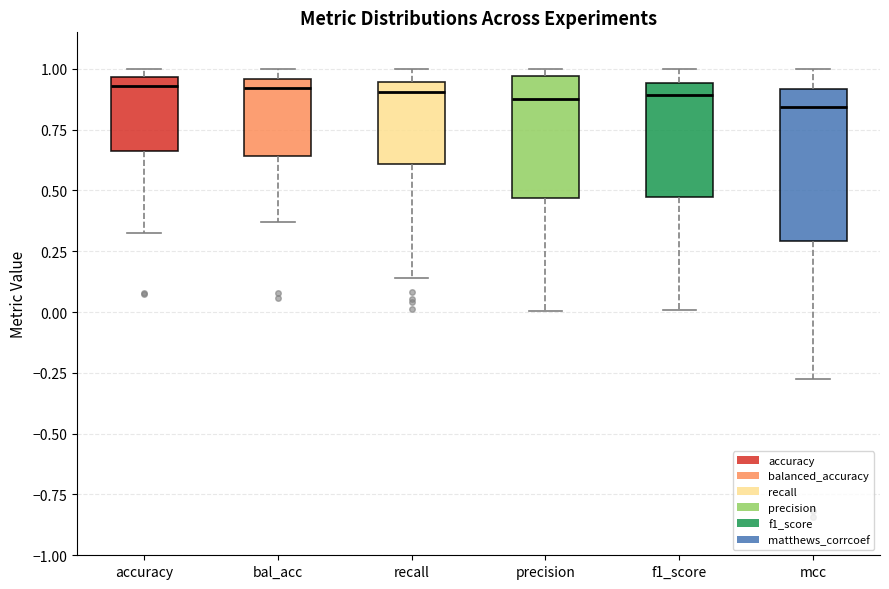

Reading left to right, transcribe this box plot: for each box, give where its median line is, the range the box spans, and where its two whiskers end, as read against the y-axis. The values are not printed on the chart, so give them approximately, as read against the axis.

accuracy: median 0.95 (just below the box's upper edge), box 0.65 to 0.95, whiskers 0.30 to 1.00
bal_acc: median 0.90, box 0.65 to 0.95, whiskers 0.35 to 1.00
recall: median 0.90, box 0.60 to 0.95, whiskers 0.15 to 1.00
precision: median 0.90, box 0.45 to 0.95, whiskers 0.00 to 1.00
f1_score: median 0.90, box 0.45 to 0.95, whiskers 0.00 to 1.00
mcc: median 0.85, box 0.30 to 0.90, whiskers -0.30 to 1.00